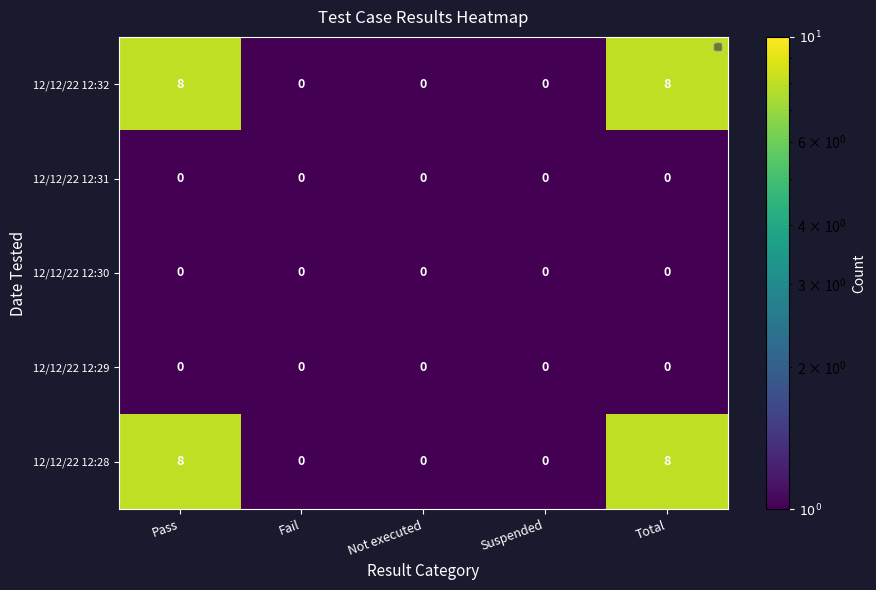

What is the sum of all 12/12/22 12:32 values?

16